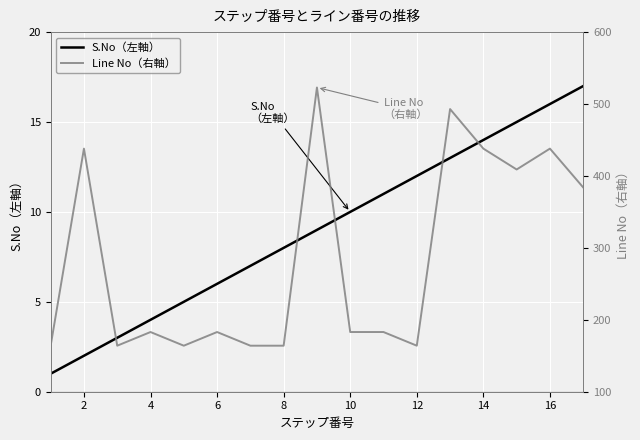

Is it true that S.No（左軸） equals 10 at 10?

True